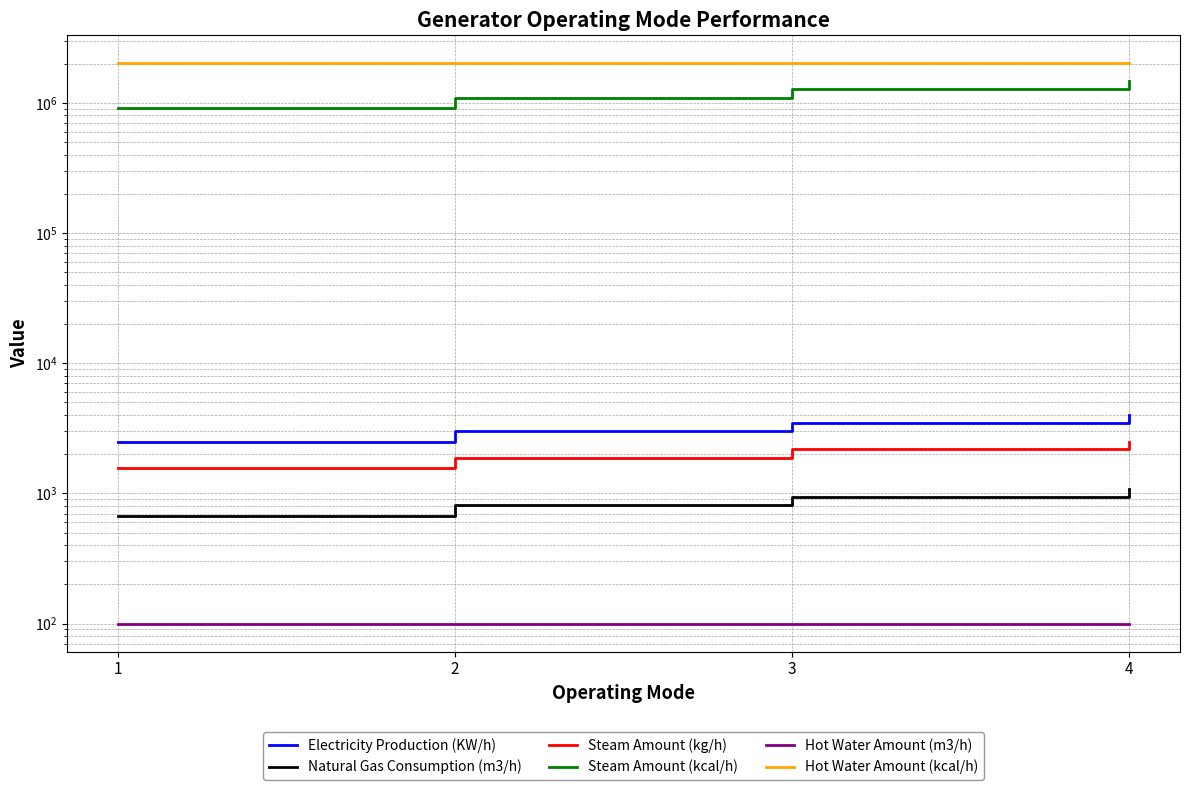

Reading left to right, what are all the values shown in this chart?

Electricity Production (KW/h): 2500.0	3000.0	3500.0	4000.0
Natural Gas Consumption (m3/h): 675.0	810.0	945.0	1080.0
Steam Amount (kg/h): 1562.5	1875.0	2187.5	2500.0
Steam Amount (kcal/h): 912510.6	1095012.8	1277514.9	1460017.0
Hot Water Amount (m3/h): 100.0	100.0	100.0	100.0
Hot Water Amount (kcal/h): 2009458.0	2009458.0	2009458.0	2009458.0